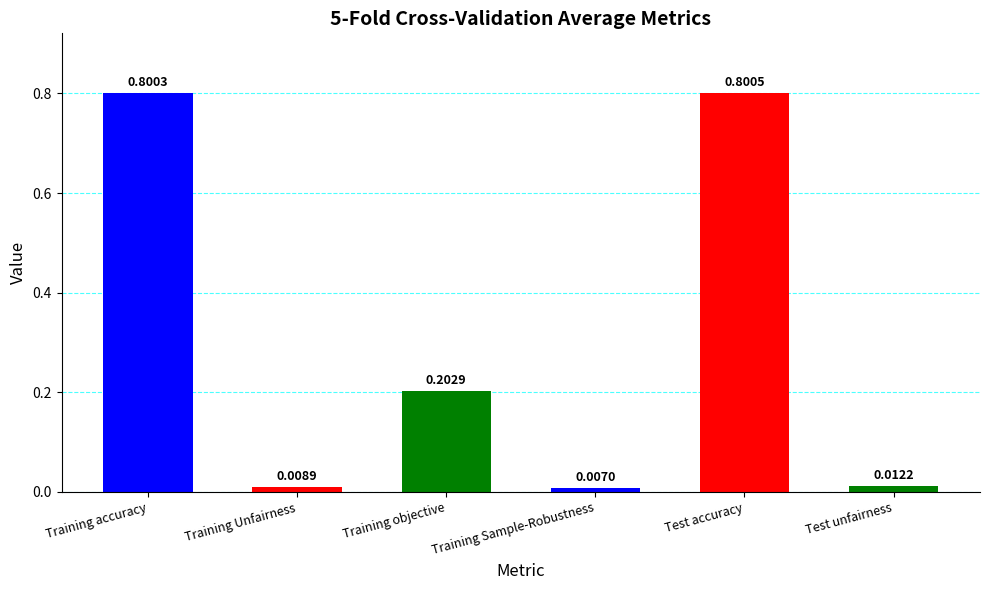

Rank the categories by value from lowest to highest.

Training Sample-Robustness, Training Unfairness, Test unfairness, Training objective, Training accuracy, Test accuracy